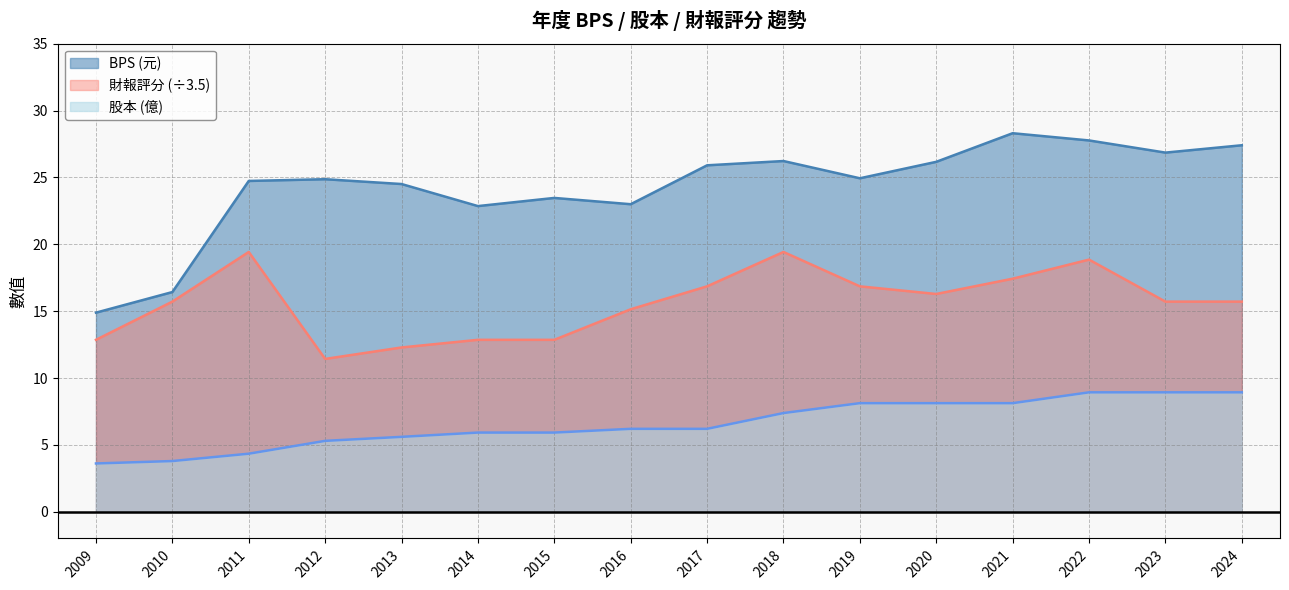

How many values in the 股本 series exceed 6?

9